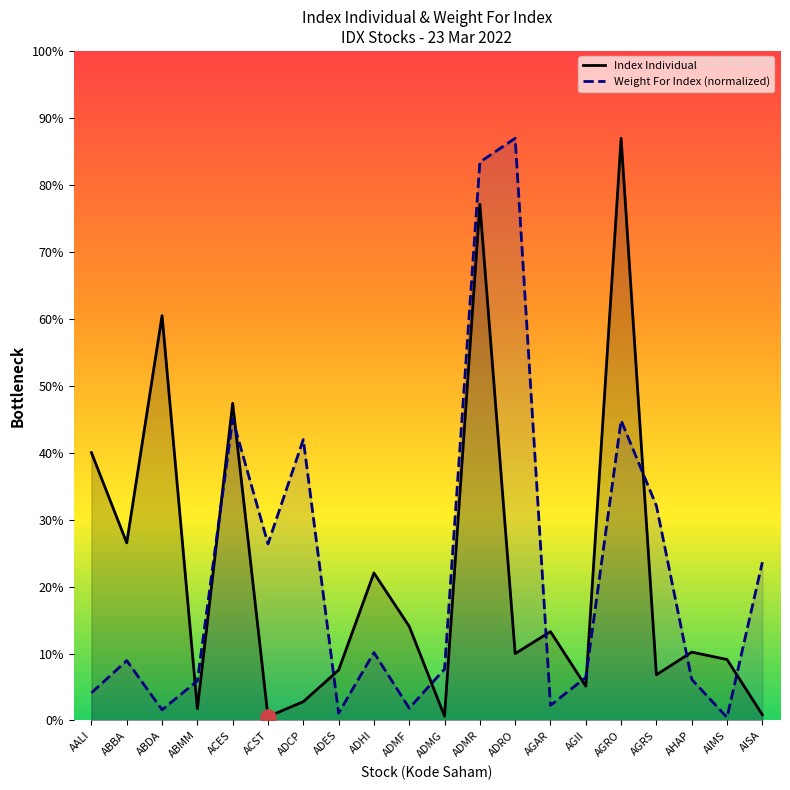

Which series contains the lowest Y value?

Weight For Index